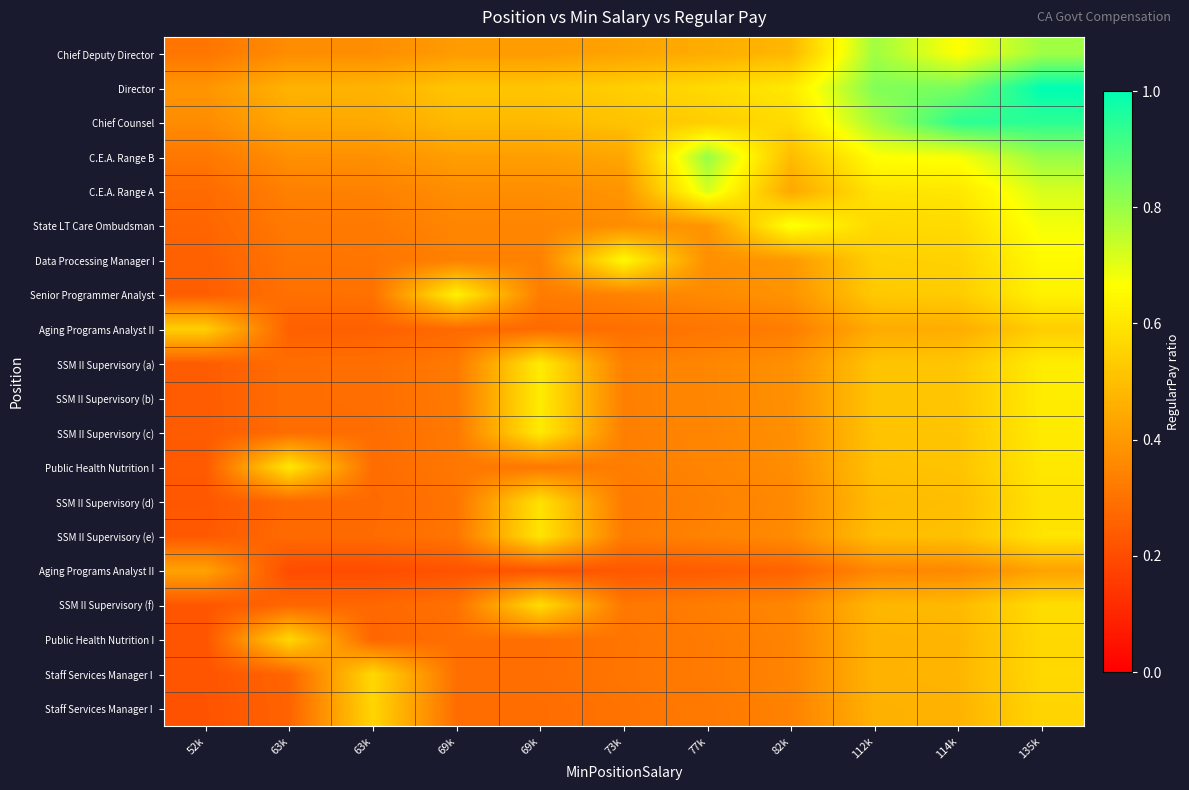

What is the difference between the highest and lowest values at 135k?

0.6